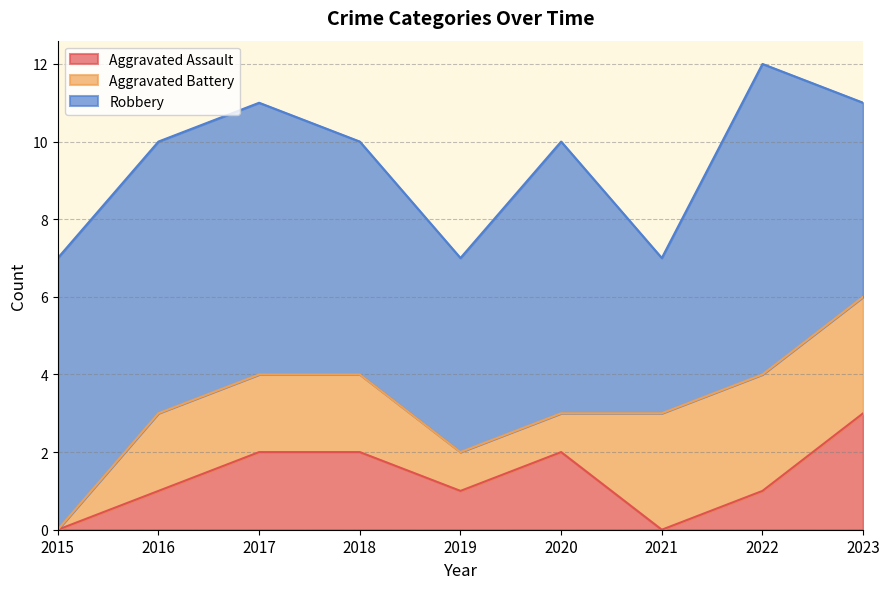

Which series changed the most between 2018 and 2021?

Aggravated Assault